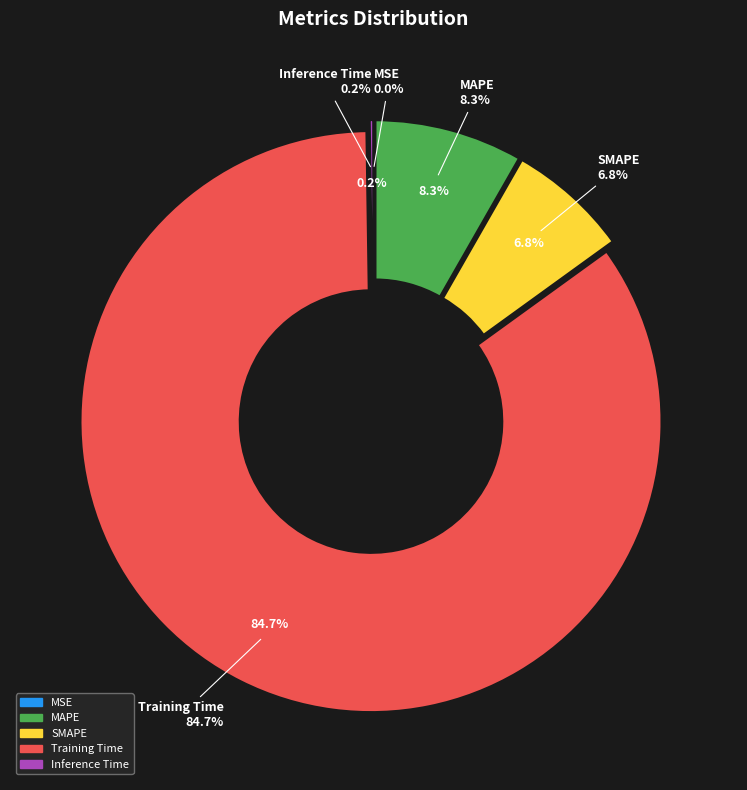

Rank the categories by value from highest to lowest.

Training Time, MAPE, SMAPE, Inference Time, MSE